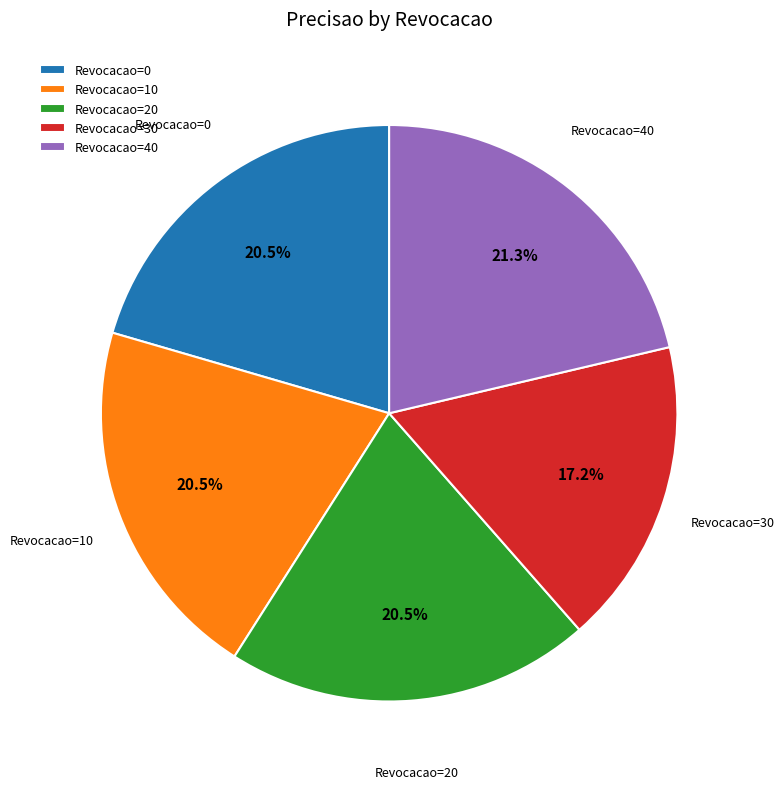

Which category has the smallest portion of the pie?

Revocacao=30